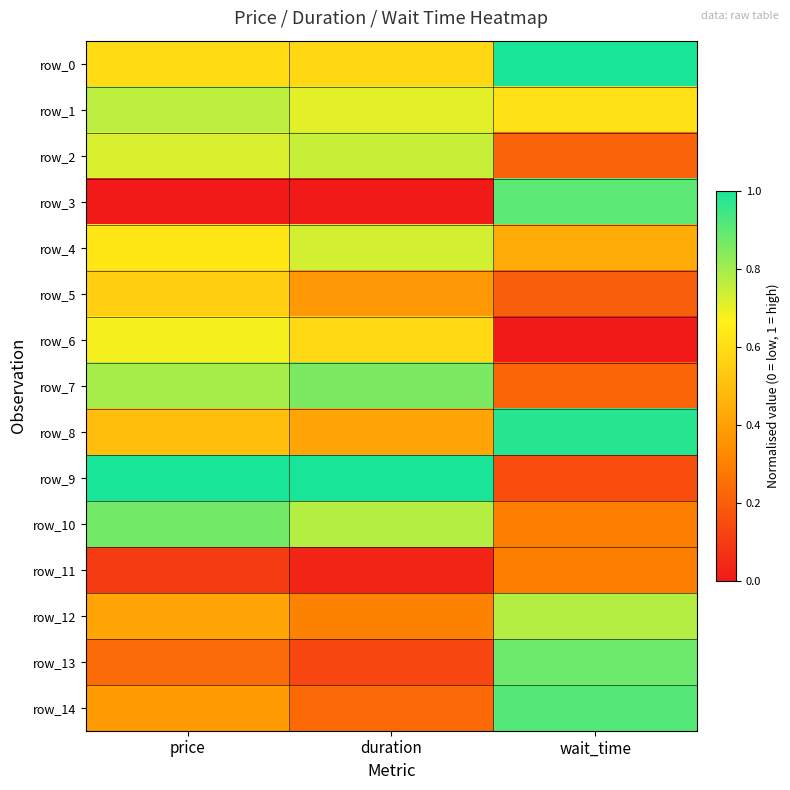

True or false: row_1 has a value of 1.1 at duration.

False